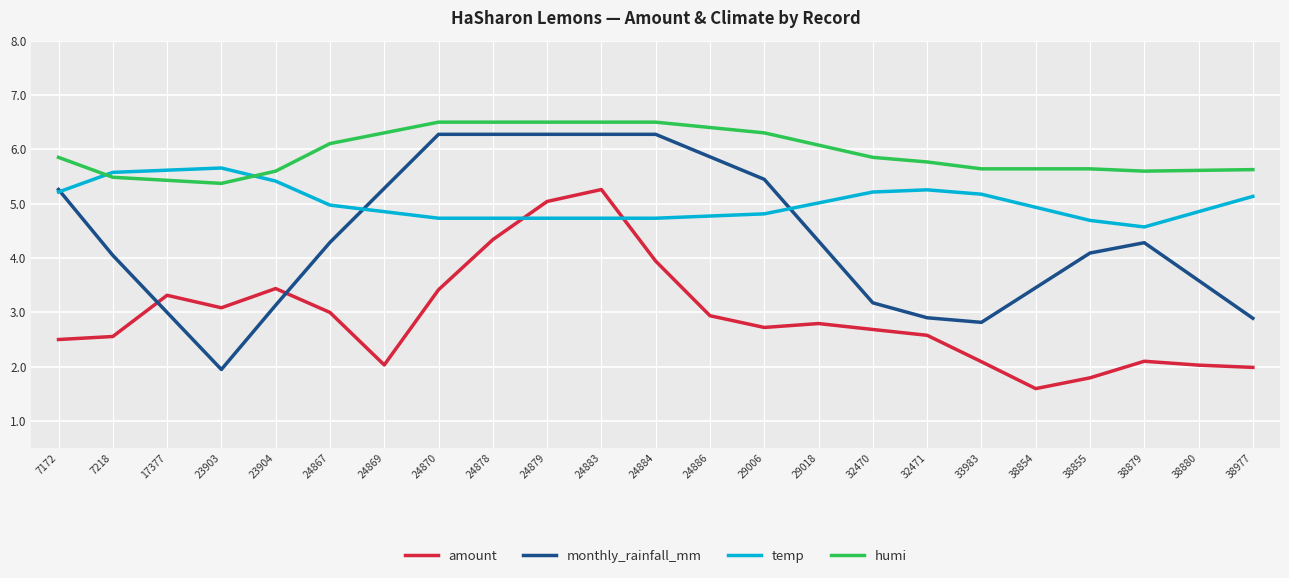

Does the chart display data point markers on the line(s)?

No